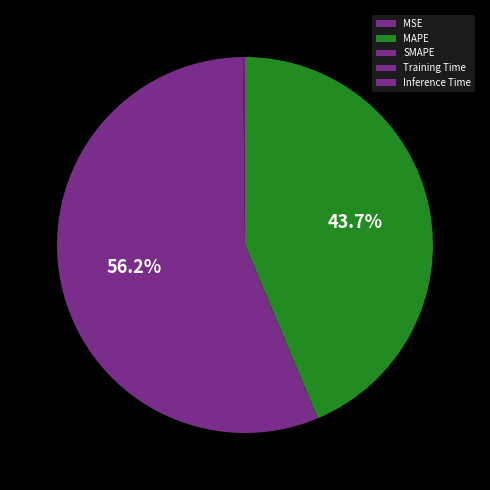

Between MAPE and Training Time, which is larger?

MAPE